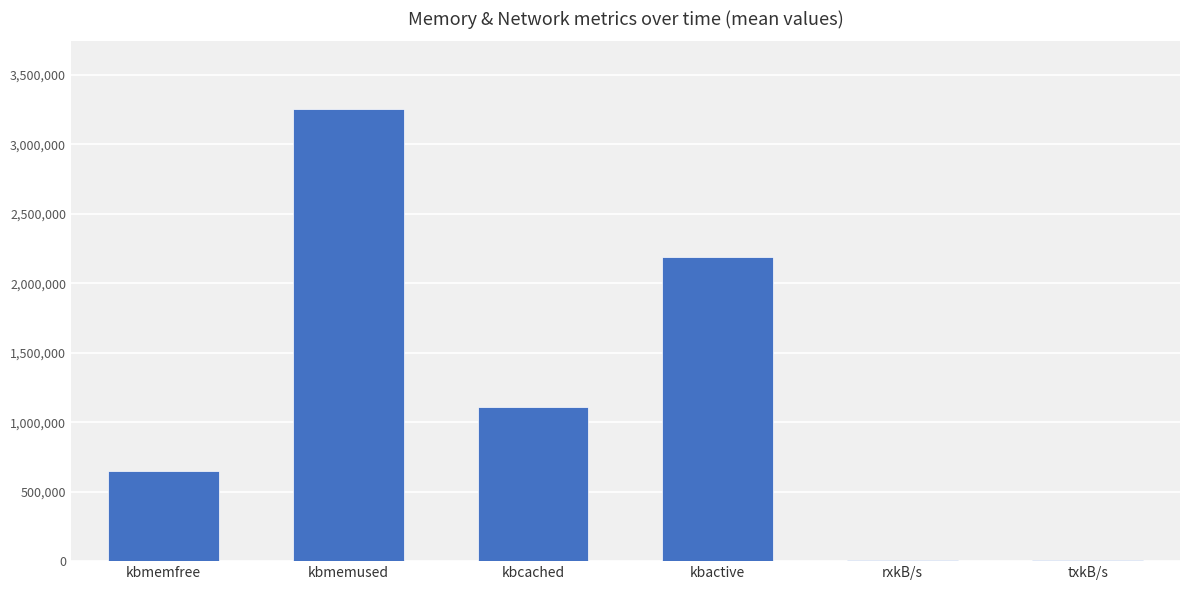

What is the greatest value displayed?

3252773